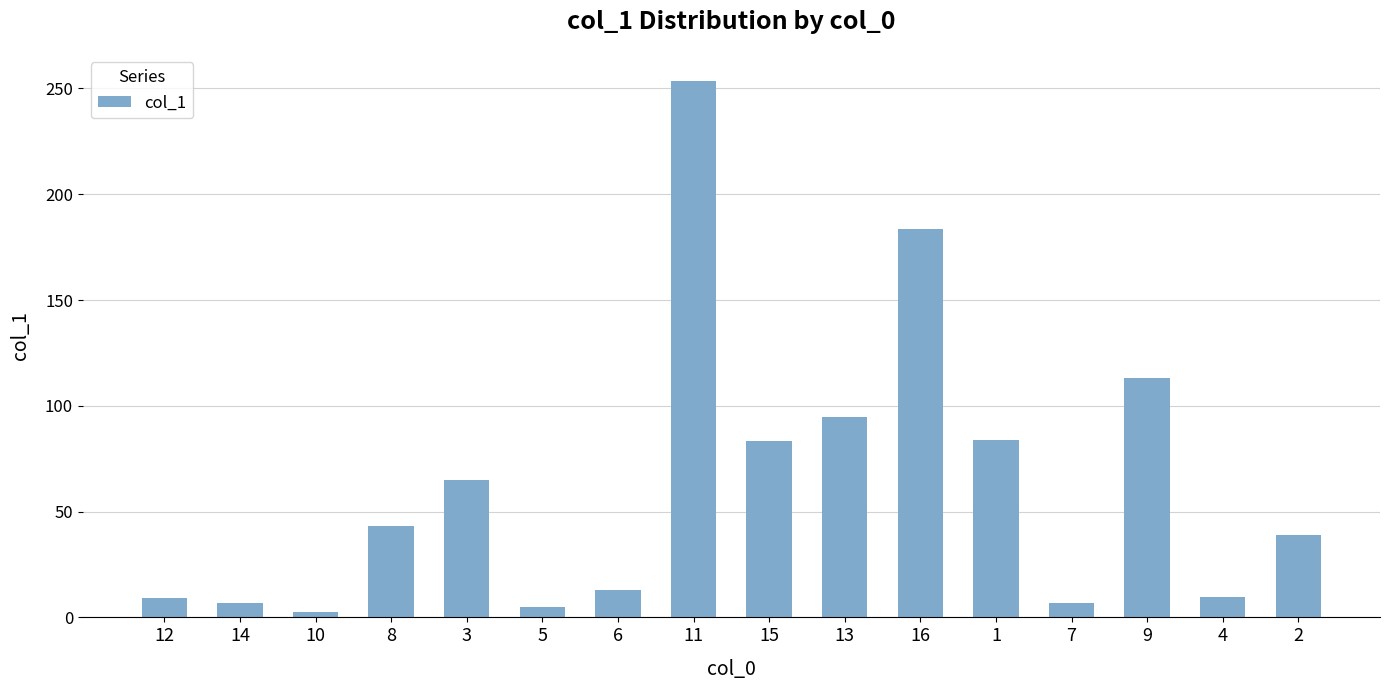

What is the average value?

63.3